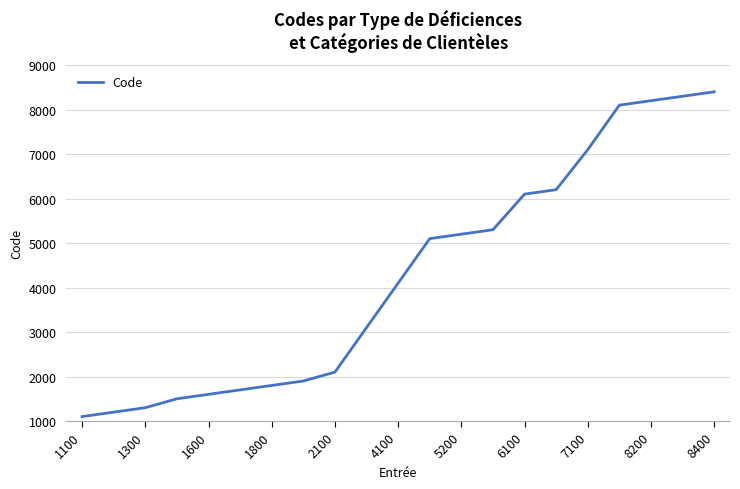

What is the maximum value shown in the chart?

8400